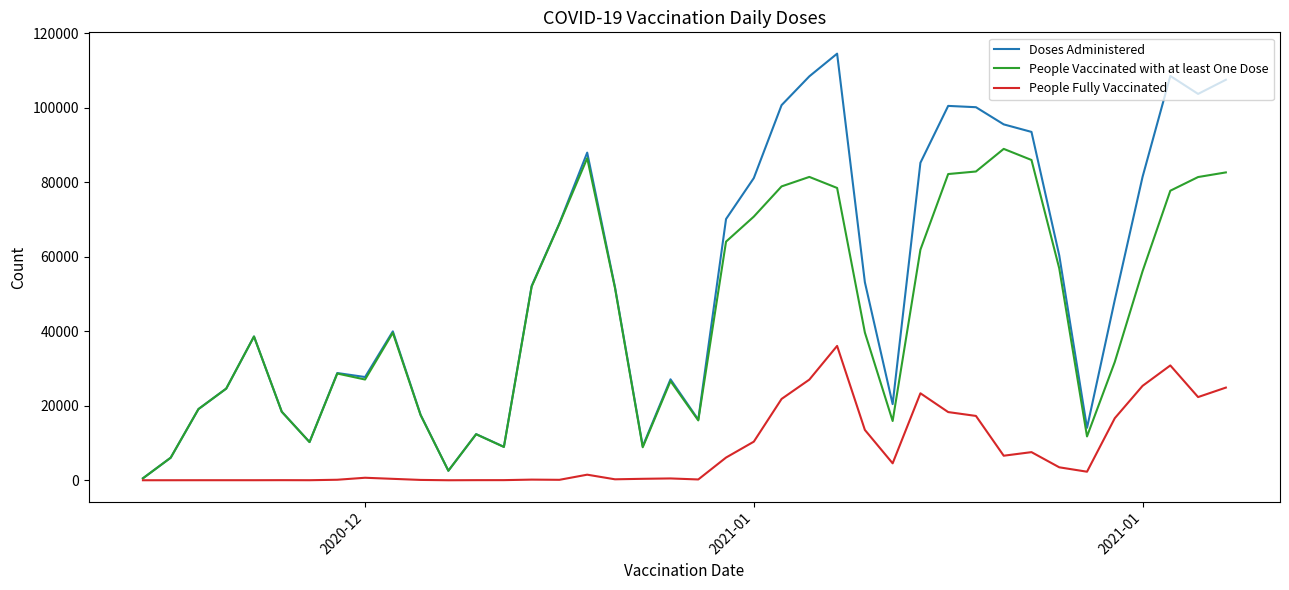

True or false: Doses Administered has more than 1 interior local peaks.

True